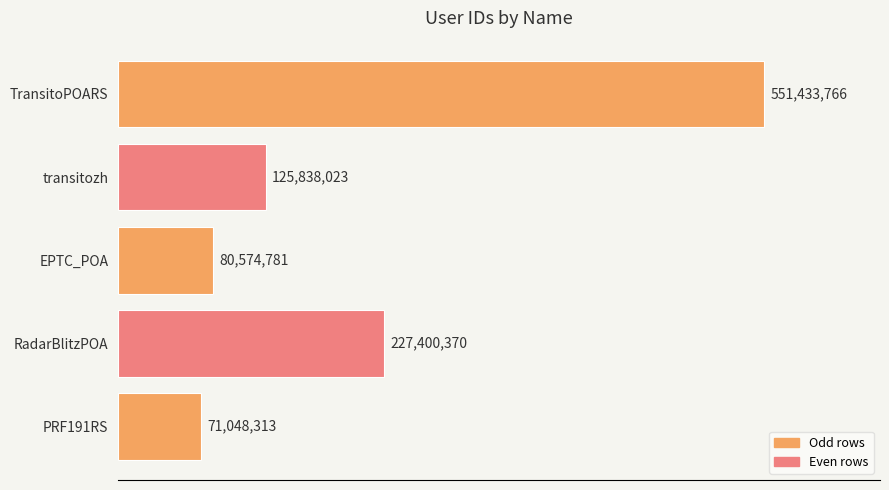

Does the chart contain any negative values?

No